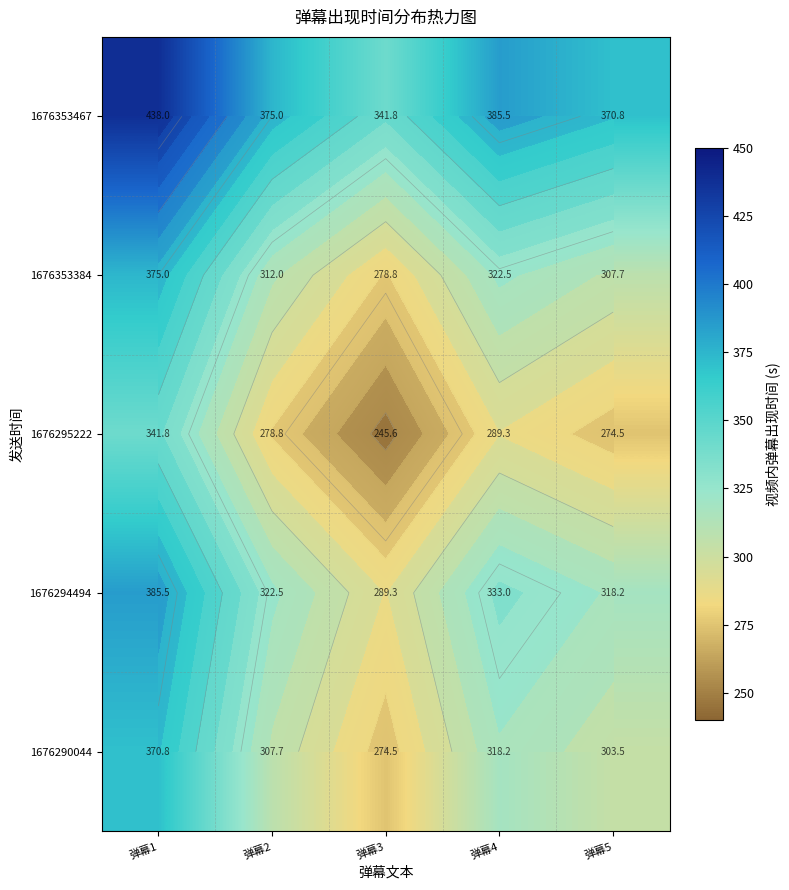

How many values in the 1676290044 series exceed 307?

3